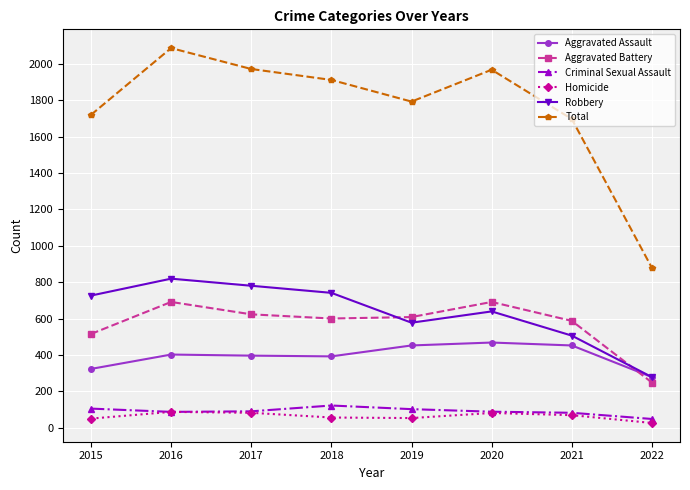

True or false: Robbery has more than 0 interior local peaks.

True